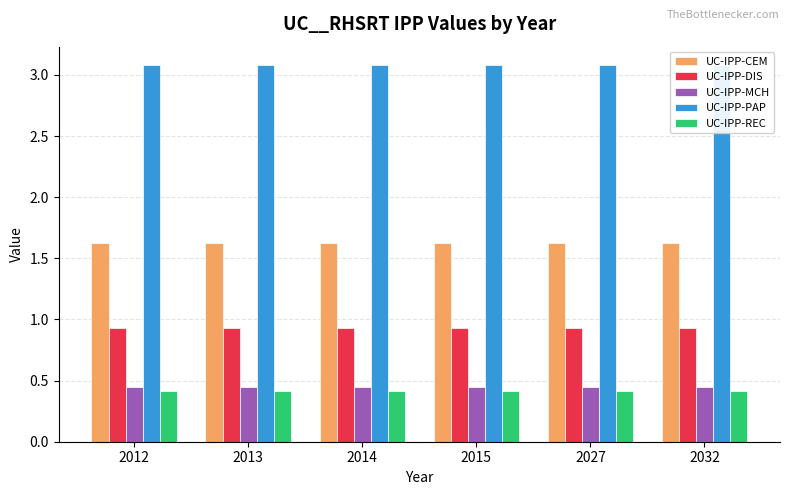

Rank the series by their maximum value, from lowest to highest.

UC-IPP-REC, UC-IPP-MCH, UC-IPP-DIS, UC-IPP-CEM, UC-IPP-PAP